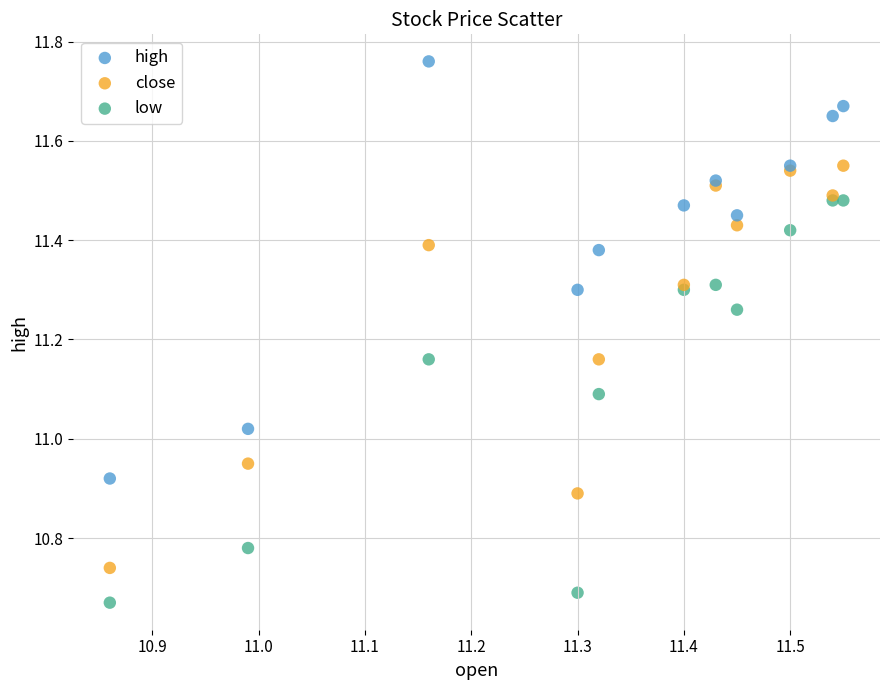

What are all the series names shown in the legend?

high, close, low